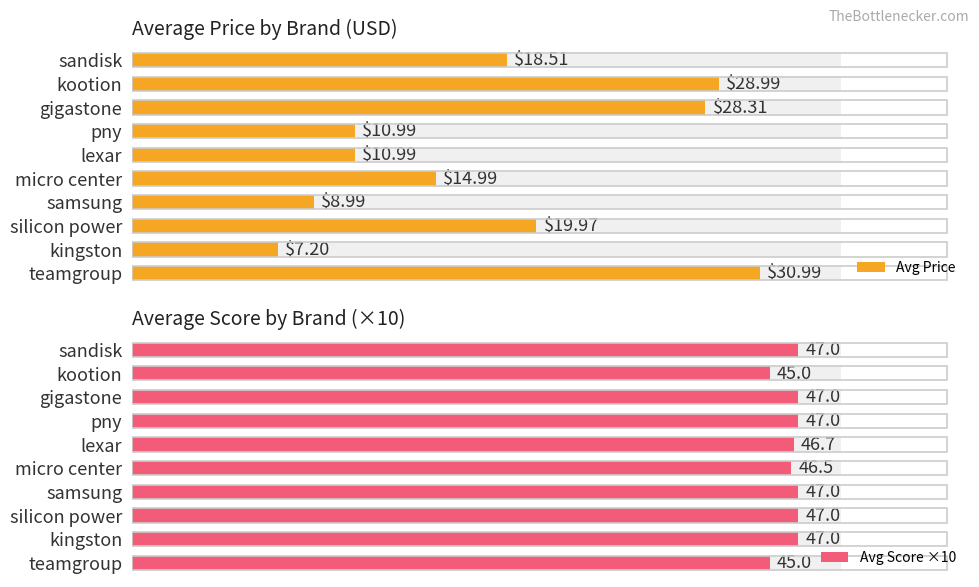

The Avg Price series shows 15.0 at micro center. True or false?

True